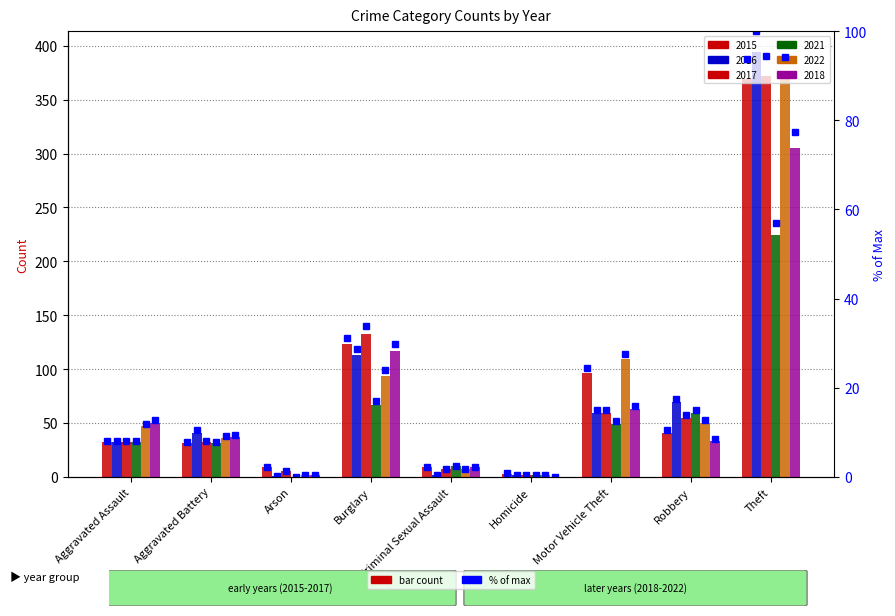

The value of 2018 at Homicide is 0.0. True or false?

True